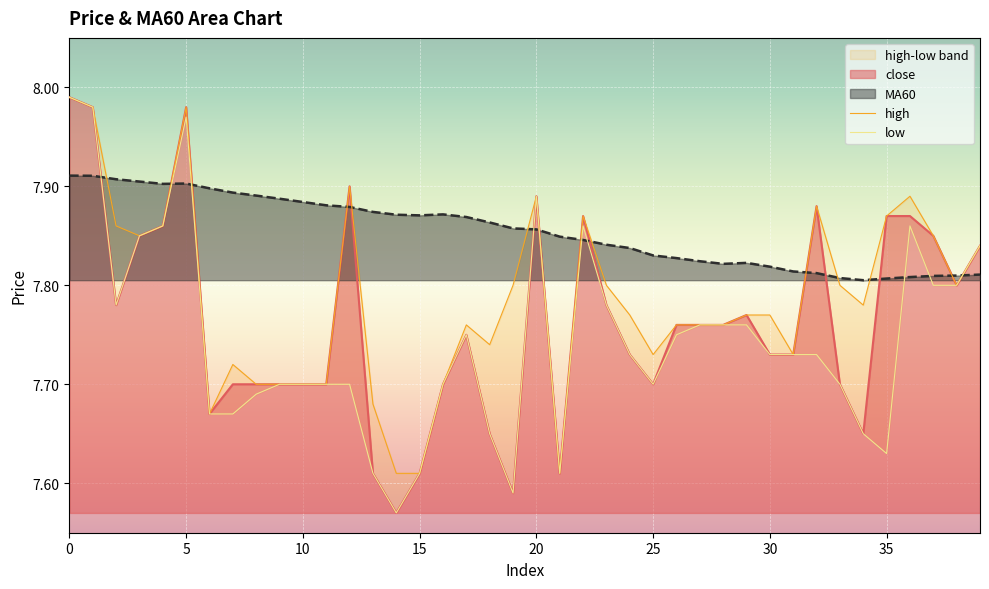

What is the value of the high point at the 39th from the left?

7.8